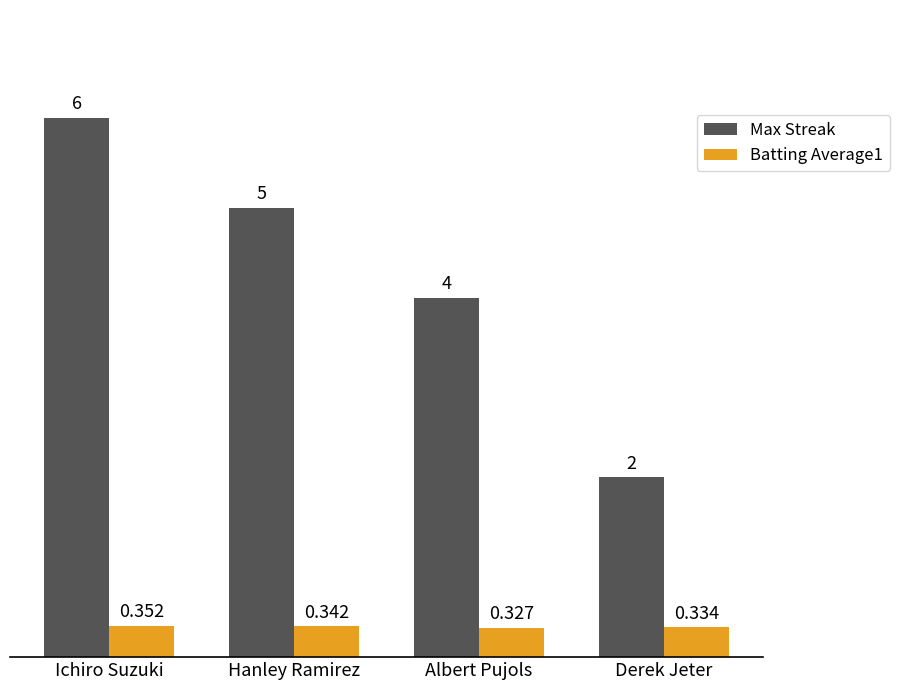

At which label does Max Streak reach its peak?

Ichiro Suzuki